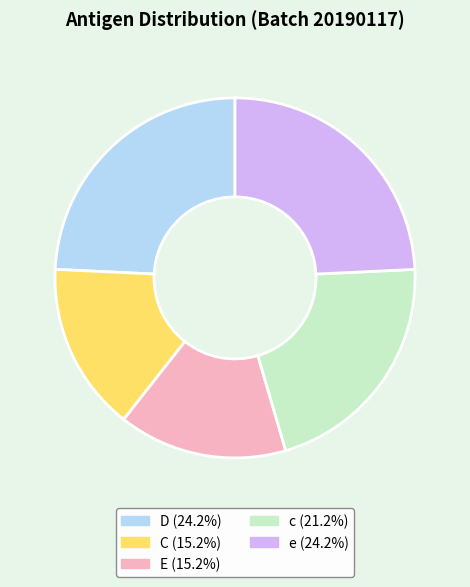

Do C and c together represent more than half of the pie?

No